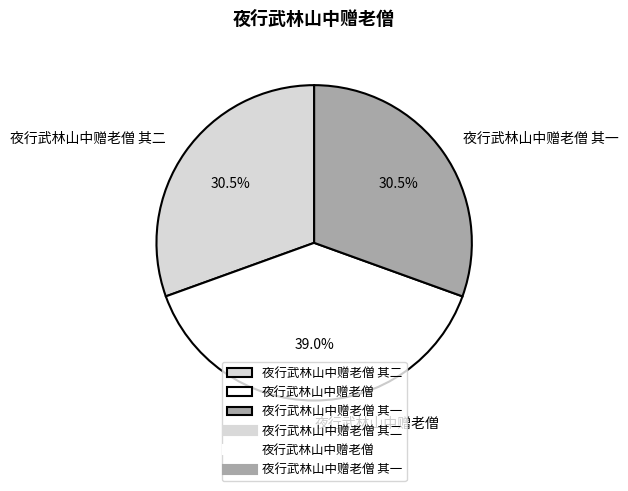

To the nearest percent, what is the difference between the largest and smallest slice percentages?

8%